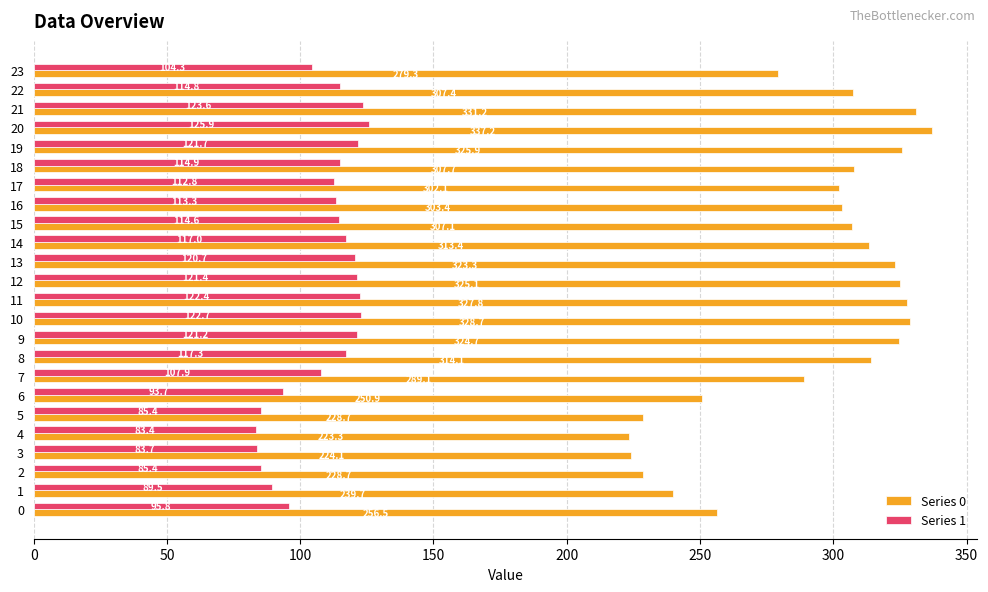

Which category has the highest value across all series?

20